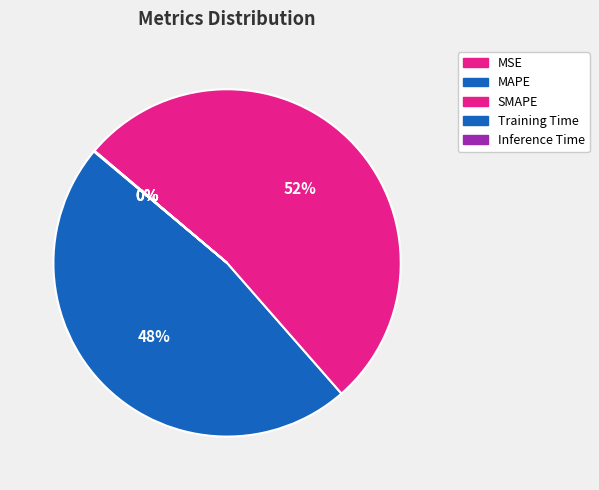

Which category accounts for the majority?

SMAPE